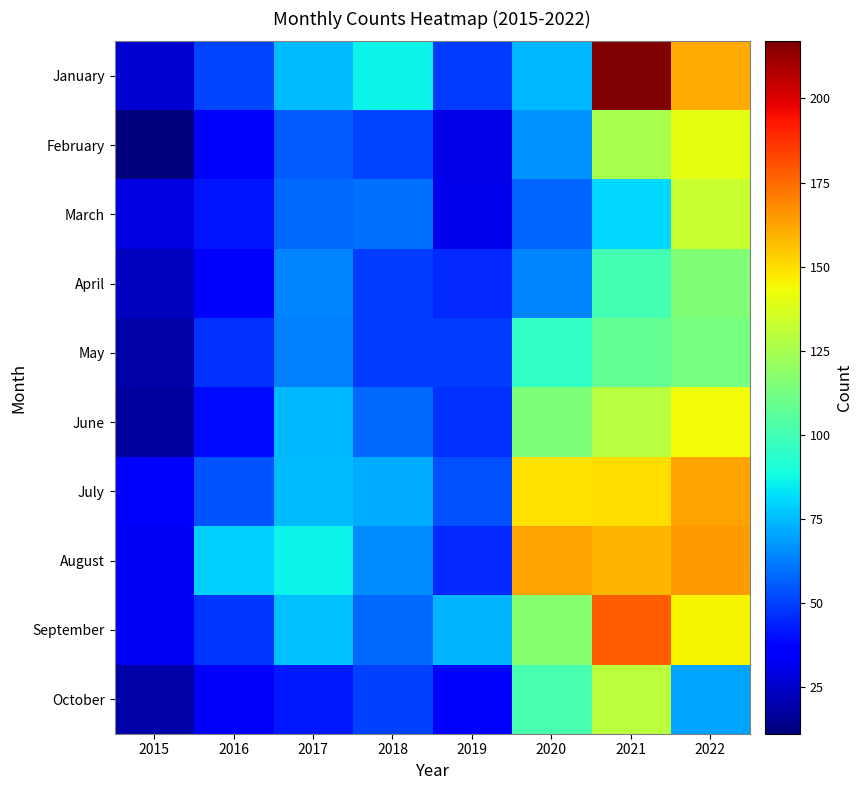

Which series has the widest spread of values?

January